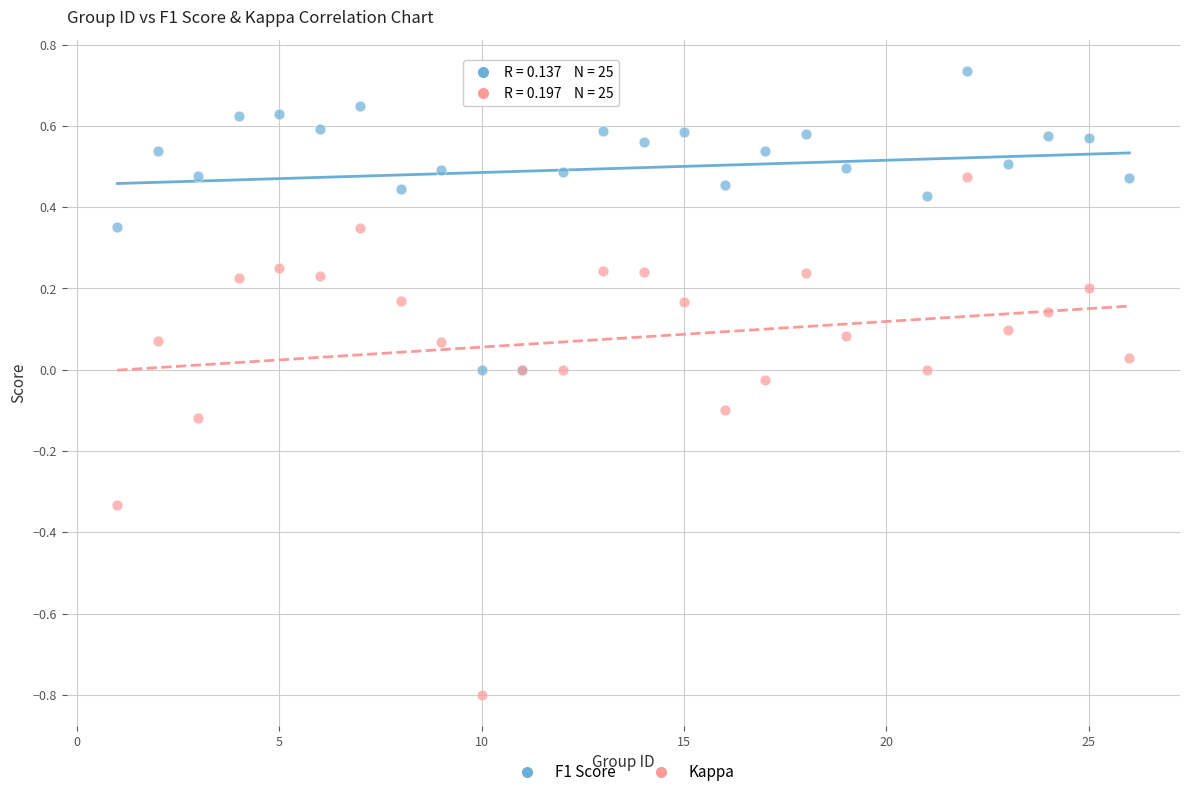

Which series contains the highest Y value?

F1 Score